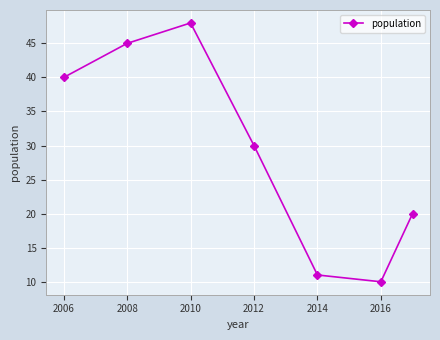

Does the chart display data point markers on the line(s)?

Yes